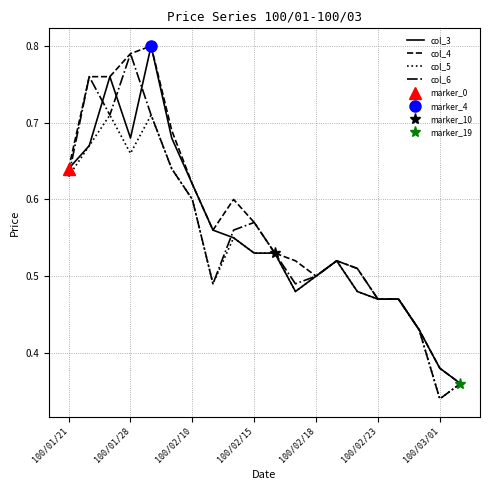

Reading right to left, transcribe all the data shown in this chart.

col_3: 0.4	0.4	0.4	0.5	0.5	0.5	0.5	0.5	0.5	0.5	0.5	0.6	0.6	0.6	0.7	0.8	0.7	0.8	0.7	0.6
col_4: 0.4	0.4	0.4	0.5	0.5	0.5	0.5	0.5	0.5	0.5	0.6	0.6	0.6	0.6	0.7	0.8	0.8	0.8	0.8	0.6
col_5: 0.4	0.3	0.4	0.5	0.5	0.5	0.5	0.5	0.5	0.5	0.5	0.6	0.5	0.6	0.6	0.7	0.7	0.7	0.7	0.6
col_6: 0.4	0.3	0.4	0.5	0.5	0.5	0.5	0.5	0.5	0.5	0.6	0.6	0.5	0.6	0.6	0.7	0.8	0.7	0.8	0.6